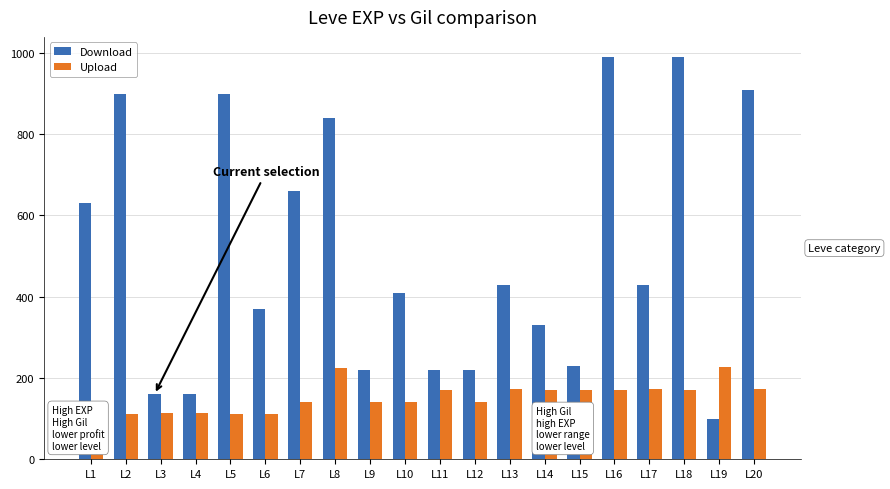

At L10, list the series in order from smallest to largest.

Upload, Download